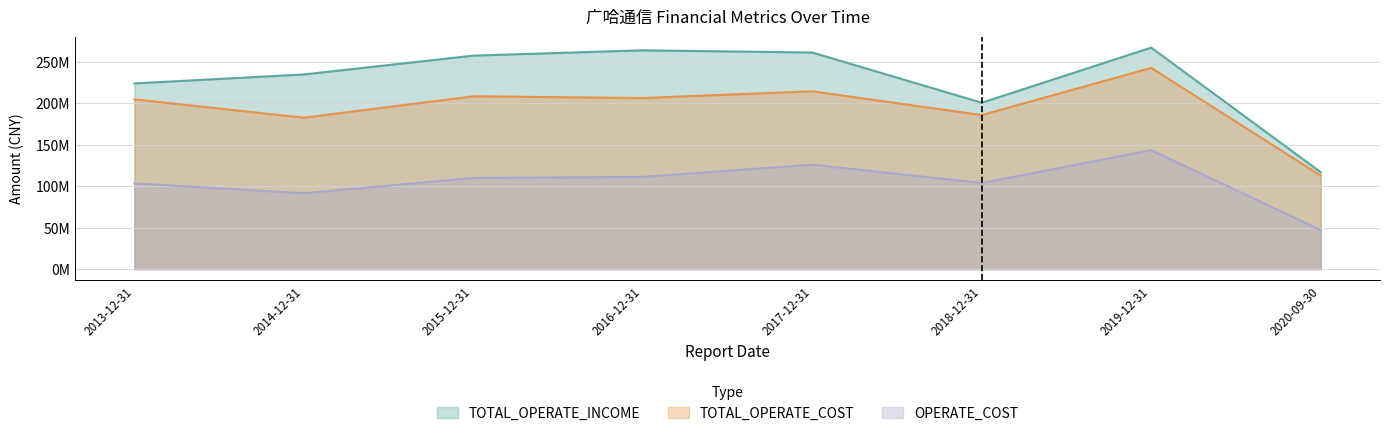

What is the difference between the maximum and second lowest values in the OPERATE_COST series?

51915397.2